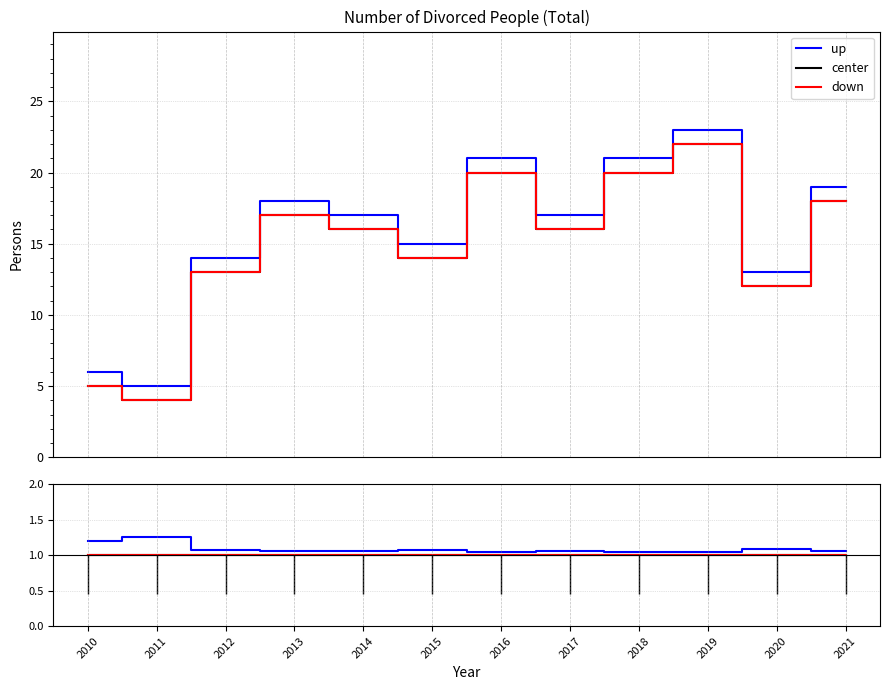

True or false: center and up cross at least once.

False